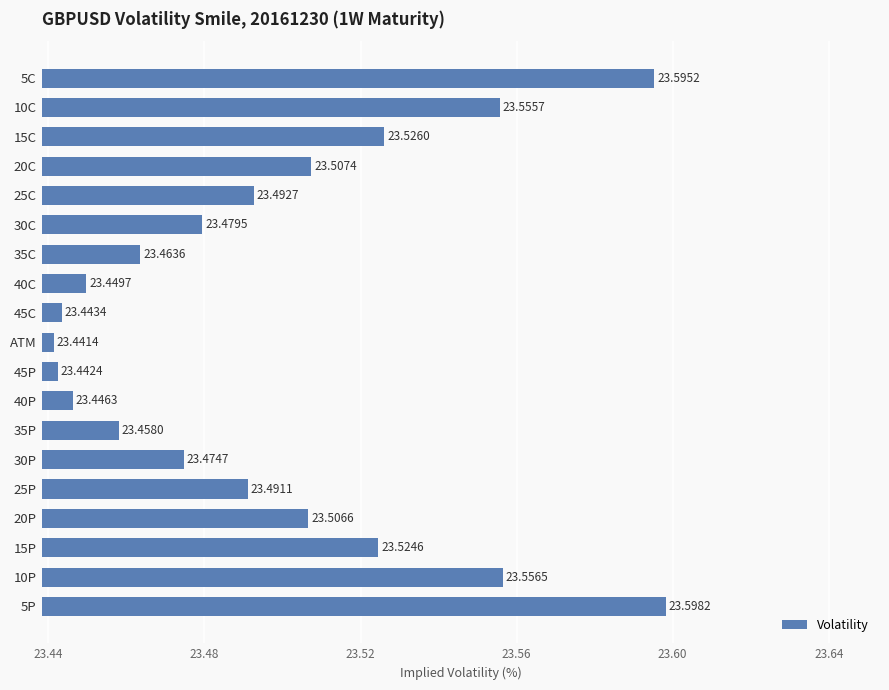

What is the difference between the maximum and minimum values?

0.2